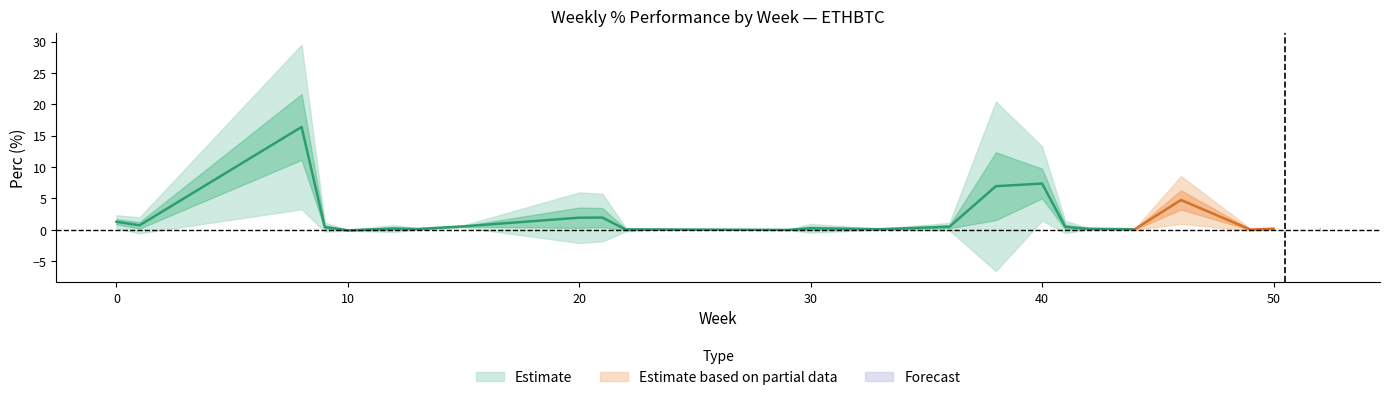

How many values are below 0?

8